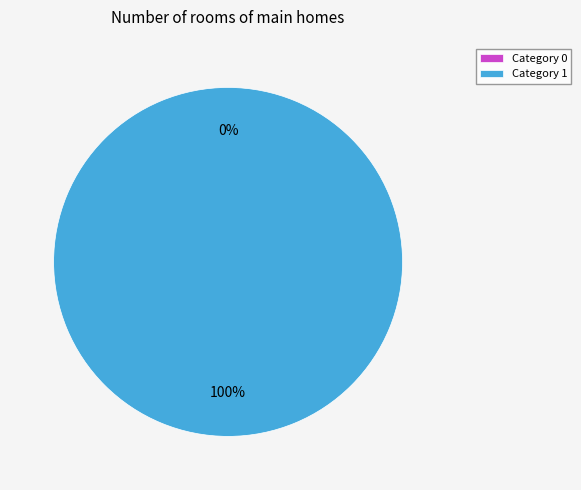

To the nearest percent, what is the average slice percentage?

50%